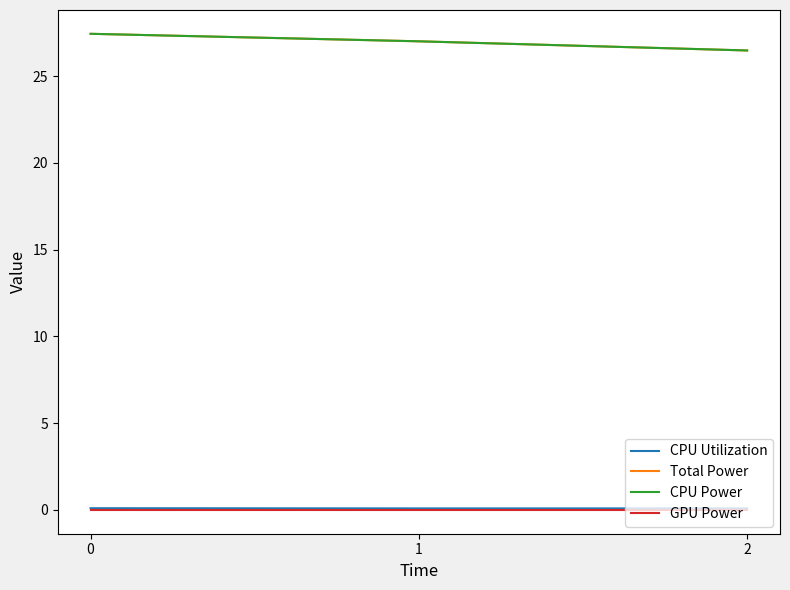

Rank the categories by CPU Utilization value from lowest to highest.

1, 2, 0